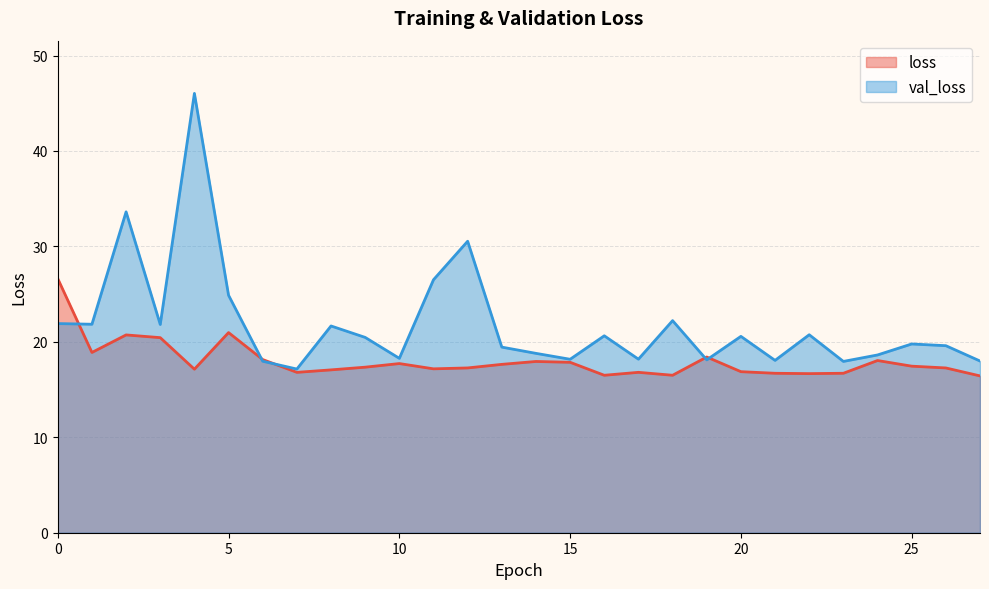

Which series has the largest range (max minus min)?

val_loss